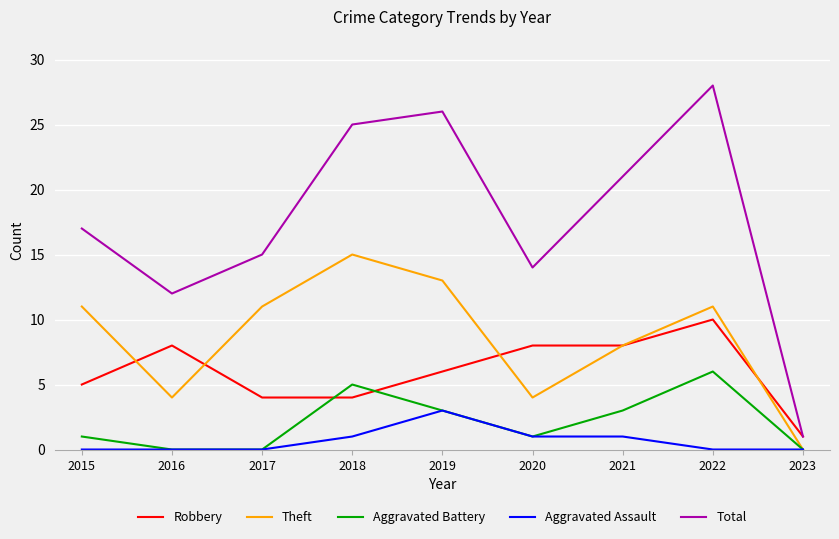

List the series in order of their peak value, lowest first.

Aggravated Assault, Aggravated Battery, Robbery, Theft, Total